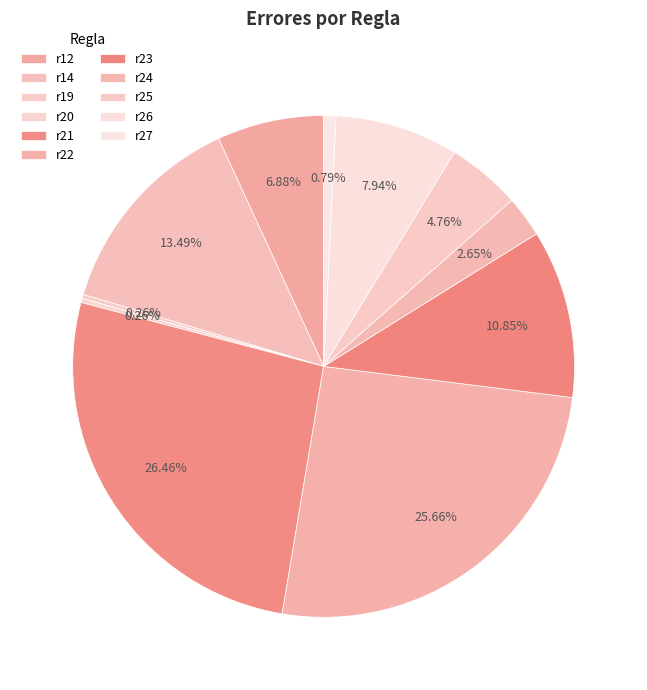

What is the ratio of the value at r12 to the value at r14?

0.5